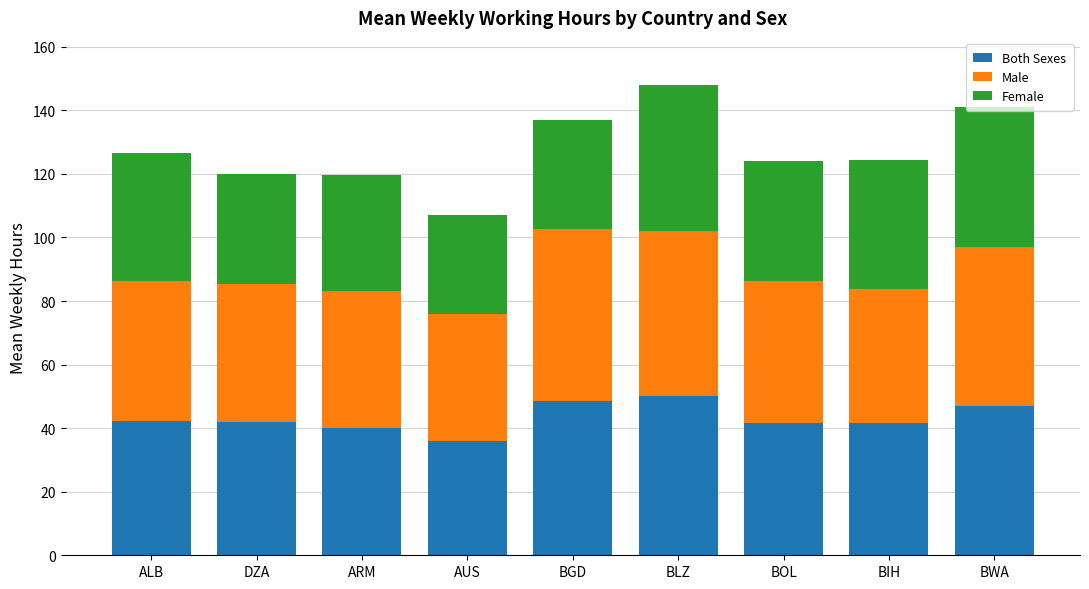

True or false: Both Sexes has a value of 69.5 at ALB.

False